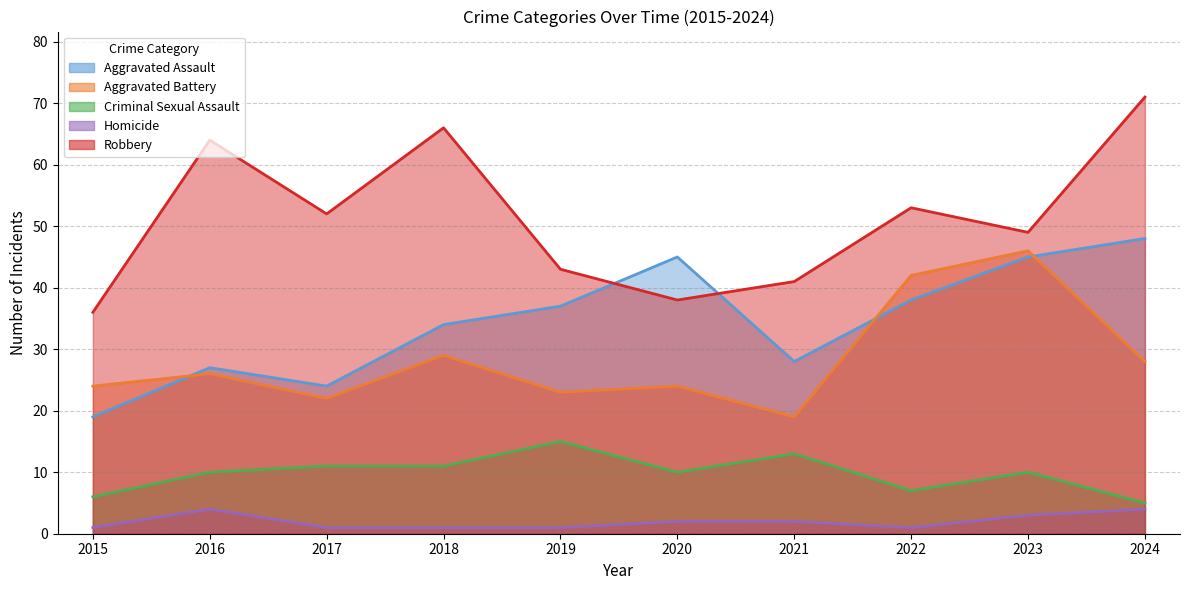

How many interior local peaks does the Aggravated Battery series have?

4